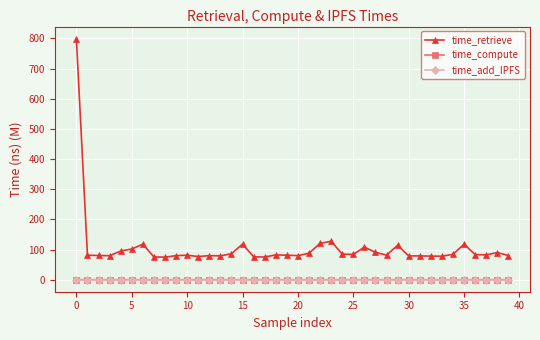

What is the highest value of the time_compute series?

0.1